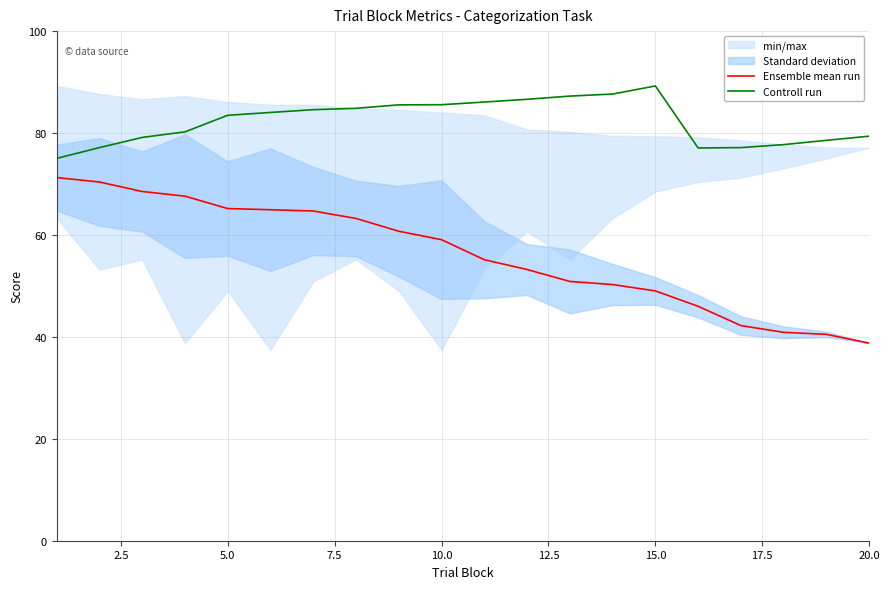

What is the value of the Controll run point at the 1st from the left?

75.0